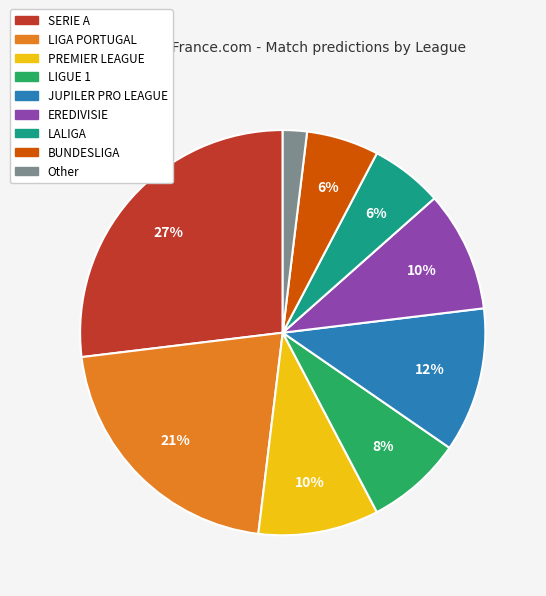

Does LIGA PORTUGAL account for over 50% of the chart?

No